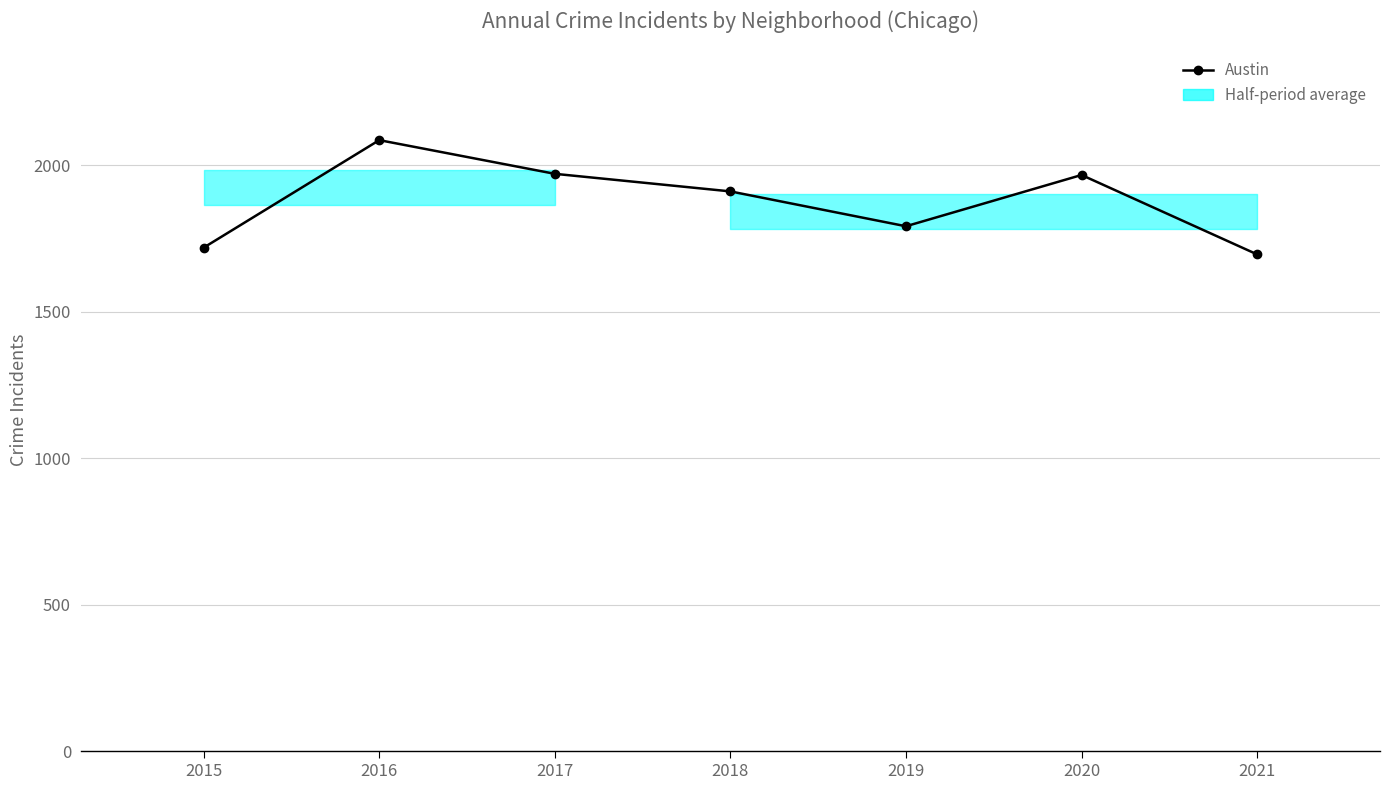

How many interior local peaks (higher than both neighbors) does the data have?

2